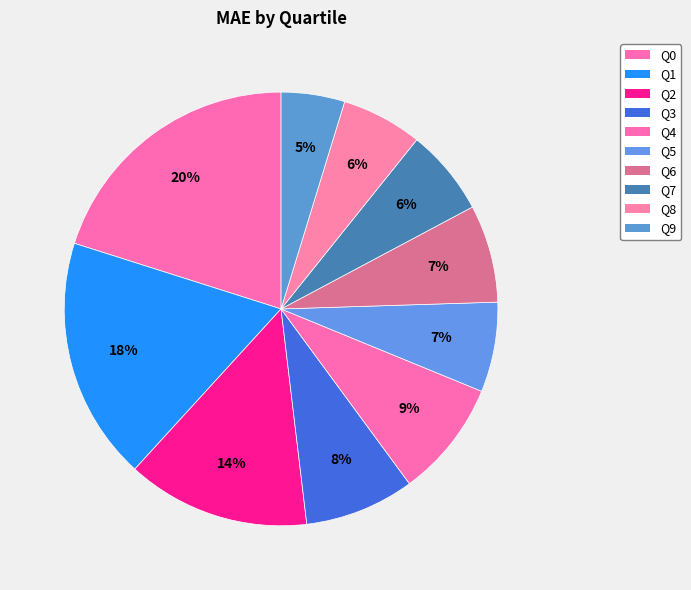

To the nearest percent, what portion does Q0 represent?

20%